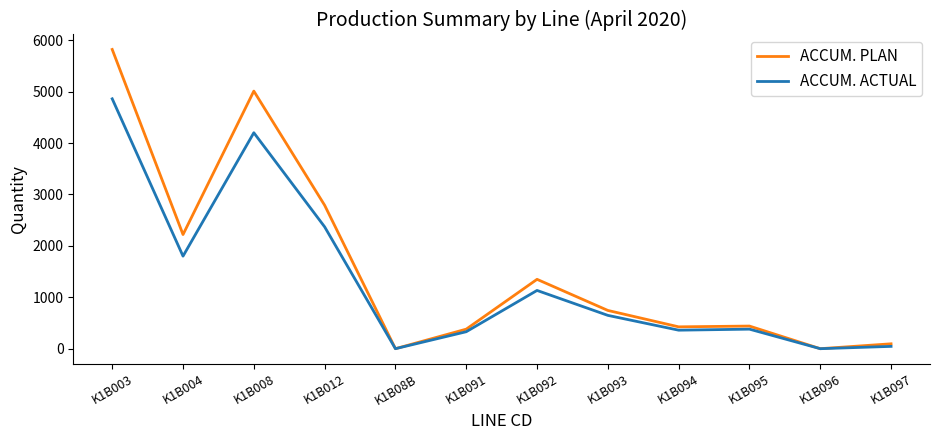

What is the difference between the highest and lowest values at K1B095?

60